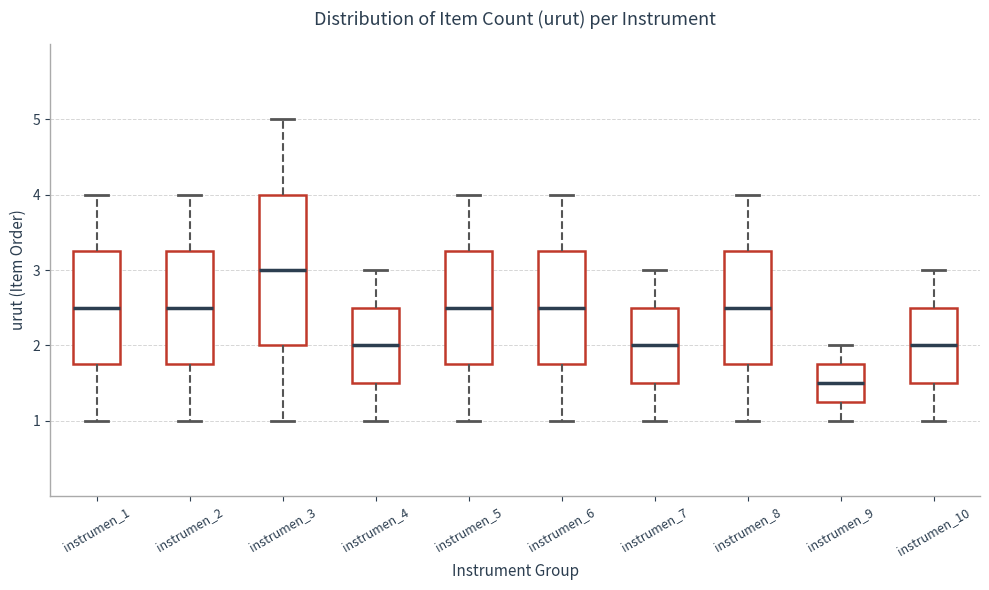

Where does the upper whisker of the box for instrumen_4 end on the y-axis? The values are not printed on the chart, so give them approximately, as read against the axis.

3.0